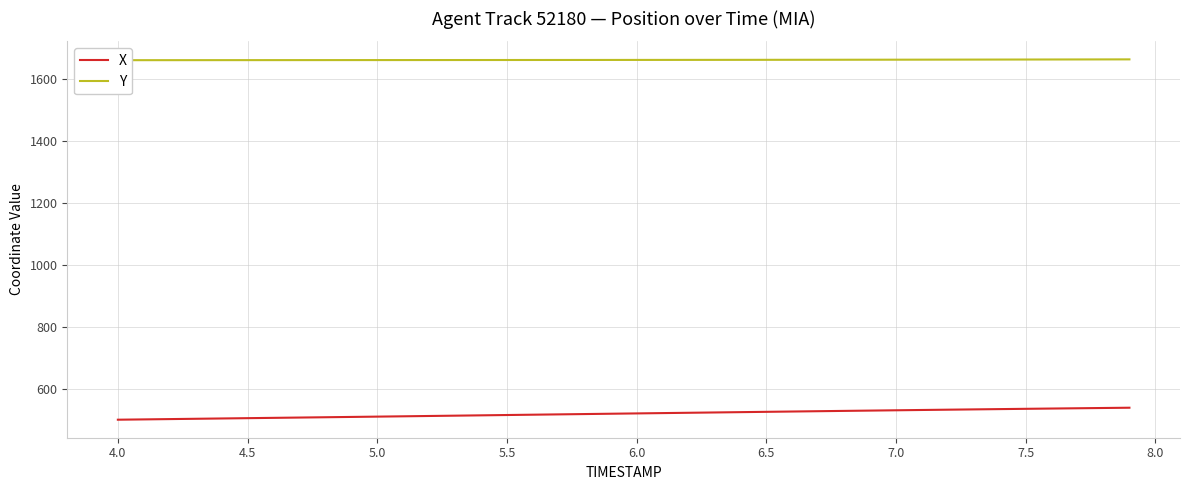

What is the difference between the maximum and minimum values in the Y series?

2.6